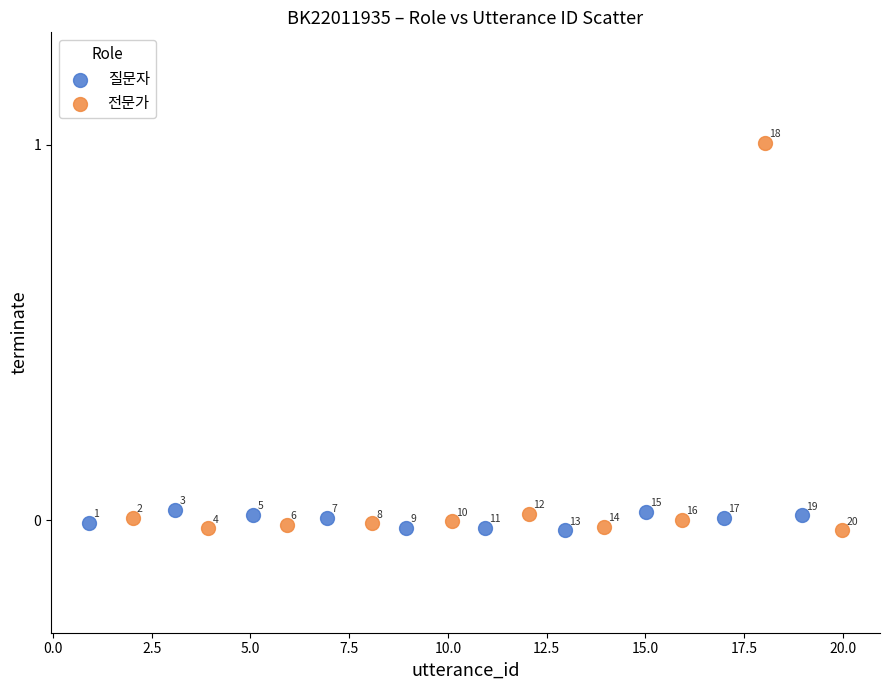

Which series contains the highest Y value?

전문가